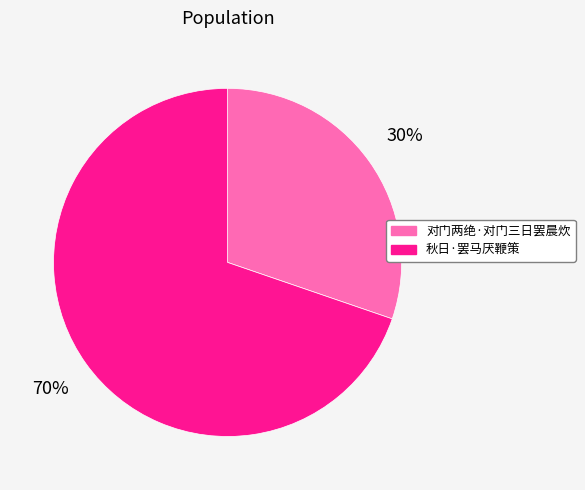

What is the majority slice?

秋日·罢马厌鞭策